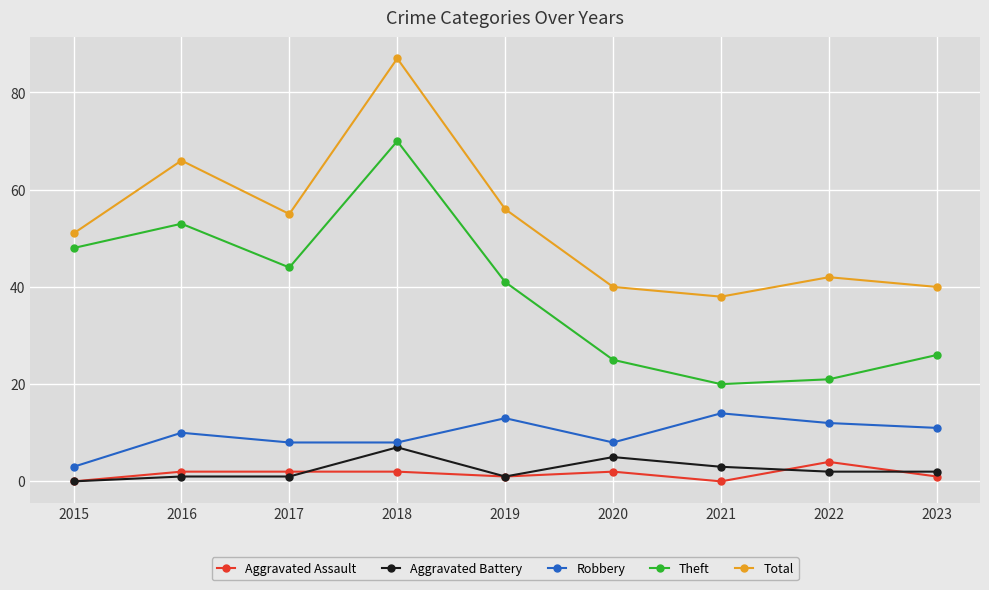

How many data points does each series have?

9